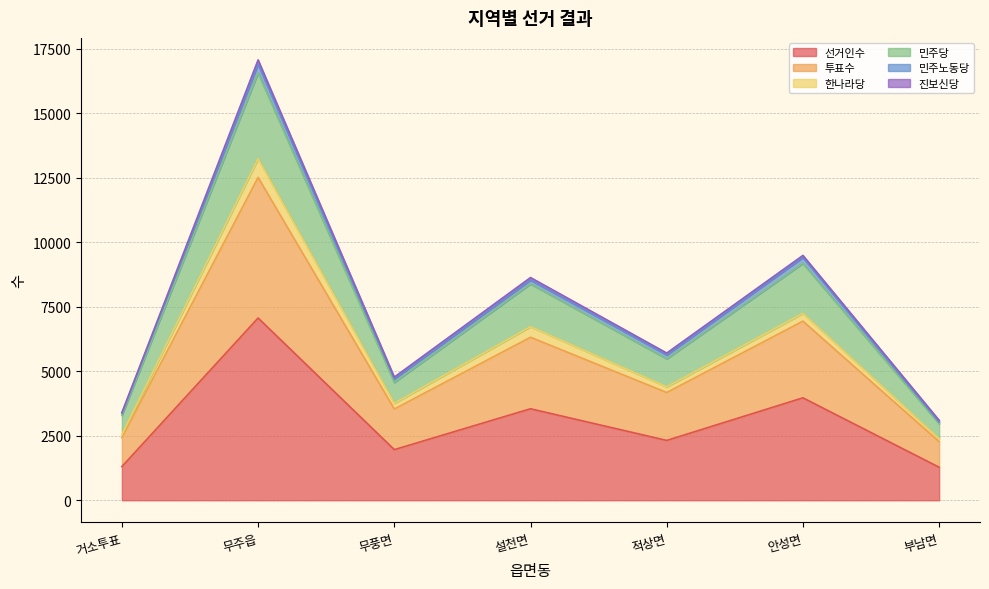

What is the label of the 6th point from the left?

안성면